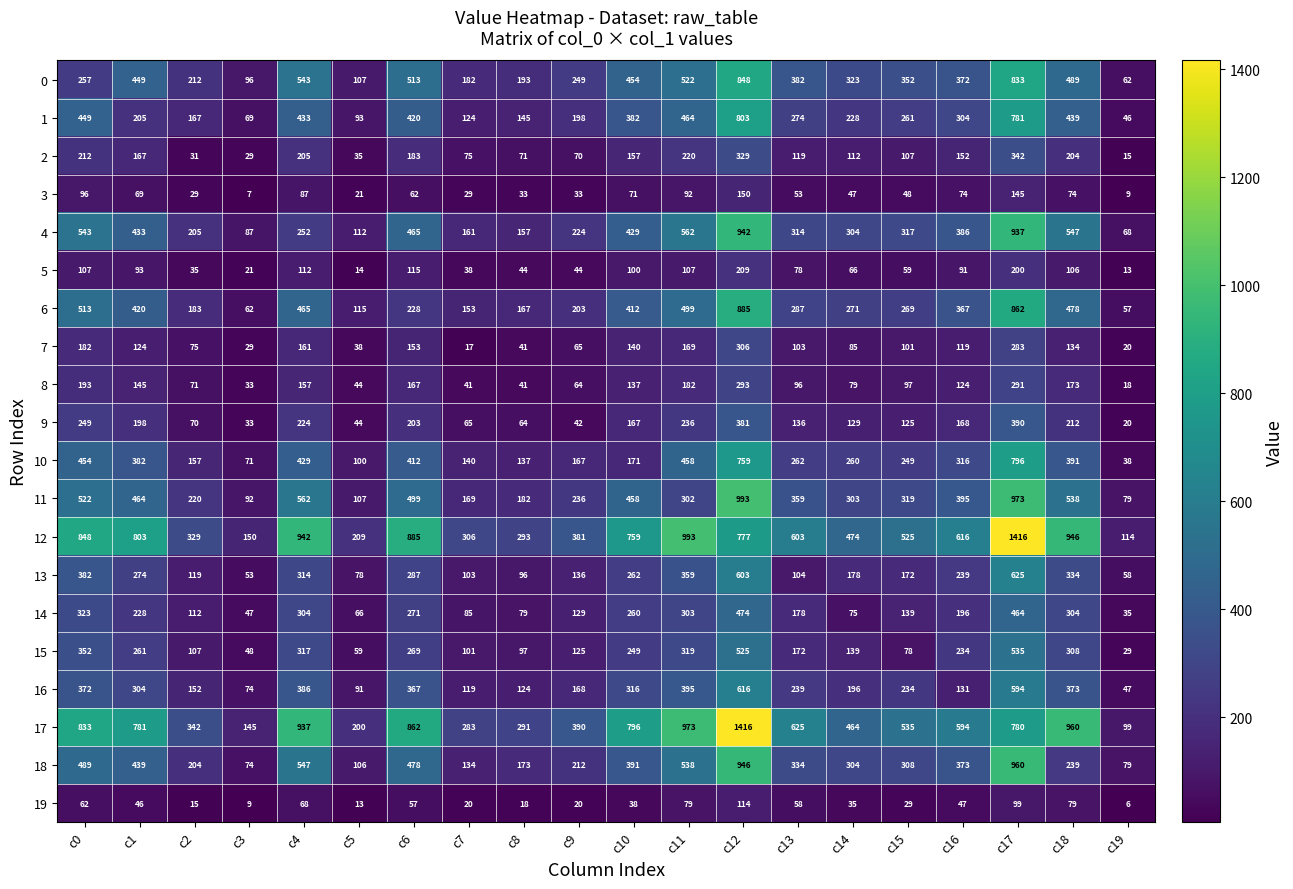

Which series has the largest range (max minus min)?

17